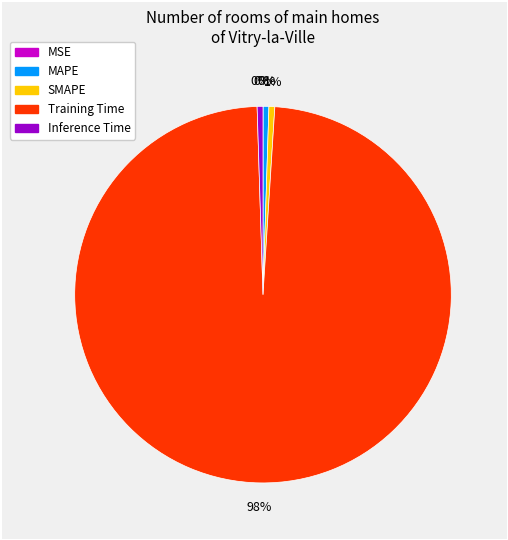

Which has a higher value, Inference Time or Training Time?

Training Time